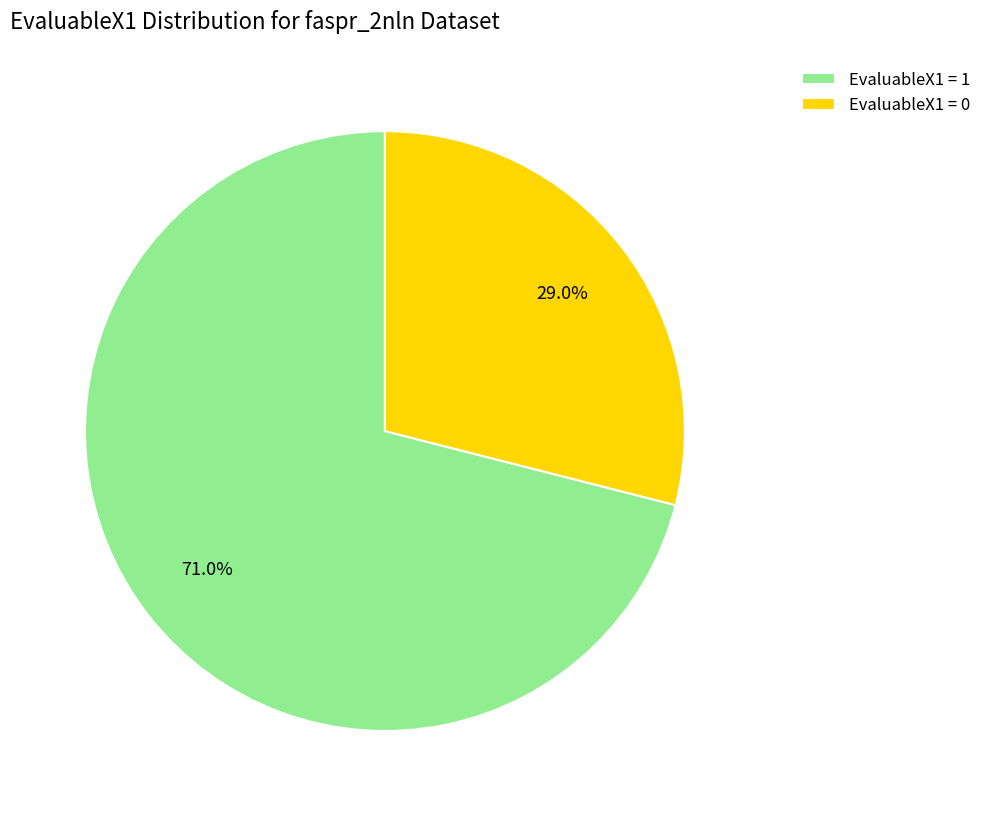

To the nearest percent, what is the difference between the largest and smallest slice percentages?

42%